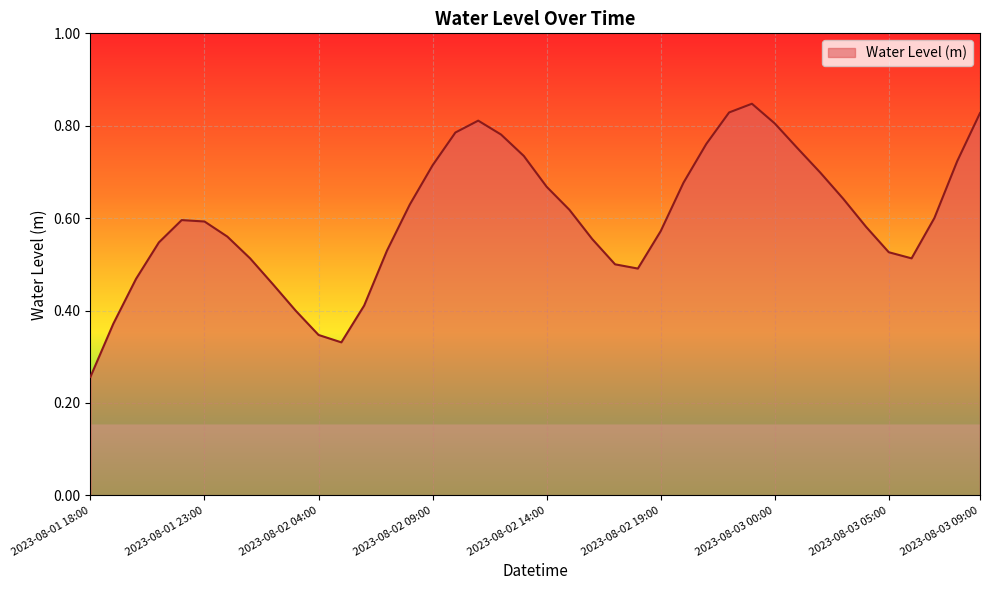

What is the label of the 5th point from the right?

2023-08-03 05:00